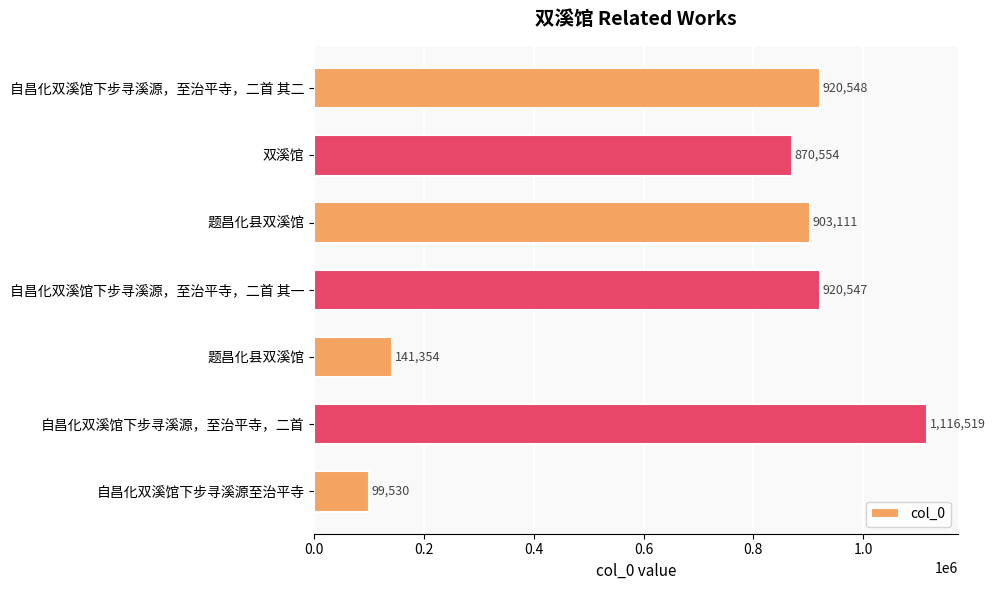

Are the bars horizontal?

Yes